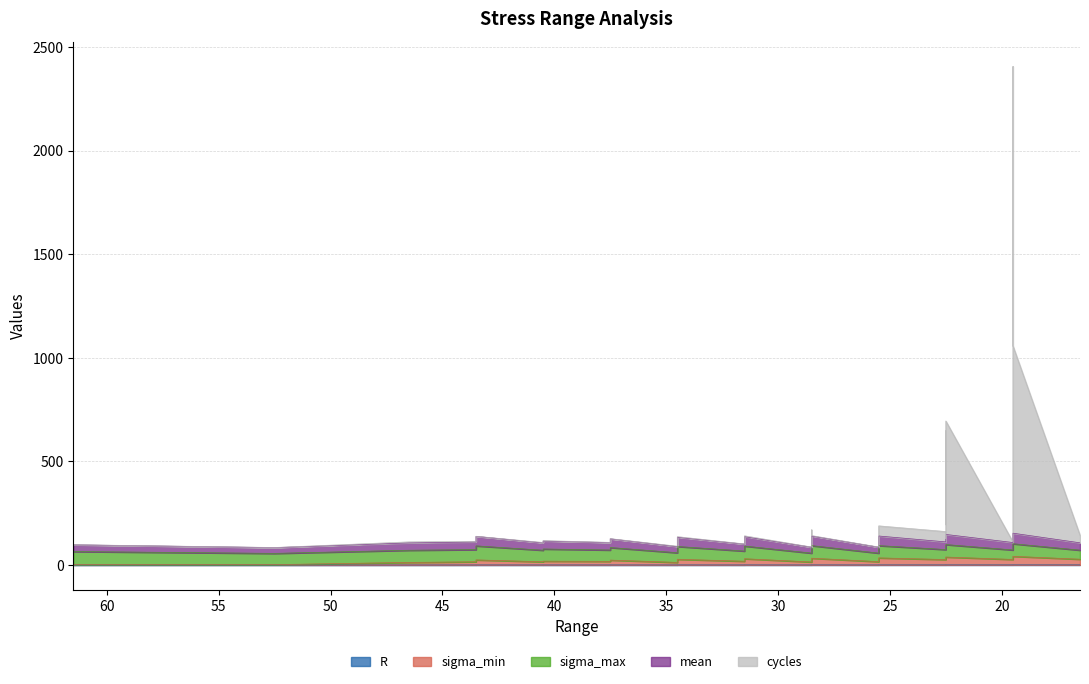

What is the difference between the highest and lowest values at 52.5?

84.5